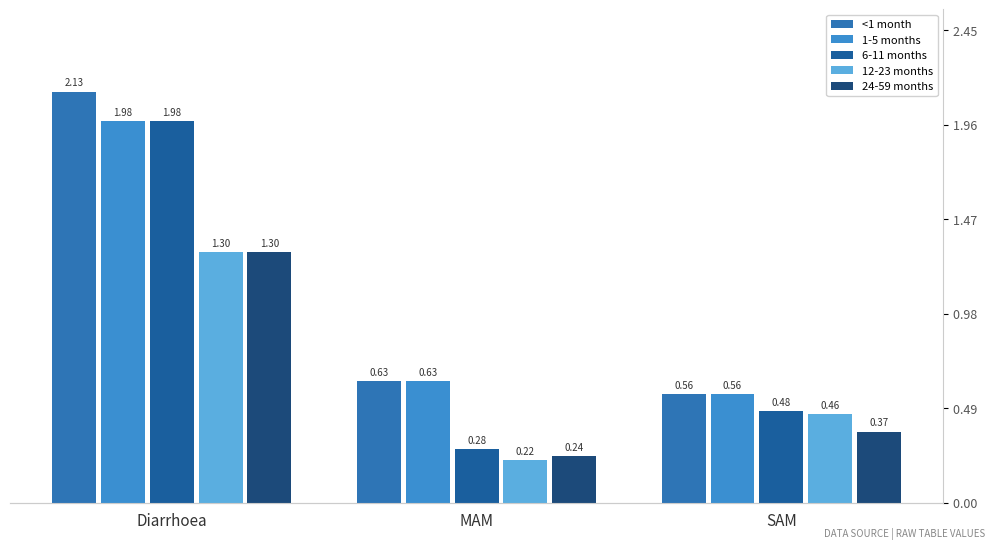

Which series has the largest range (max minus min)?

6-11 months